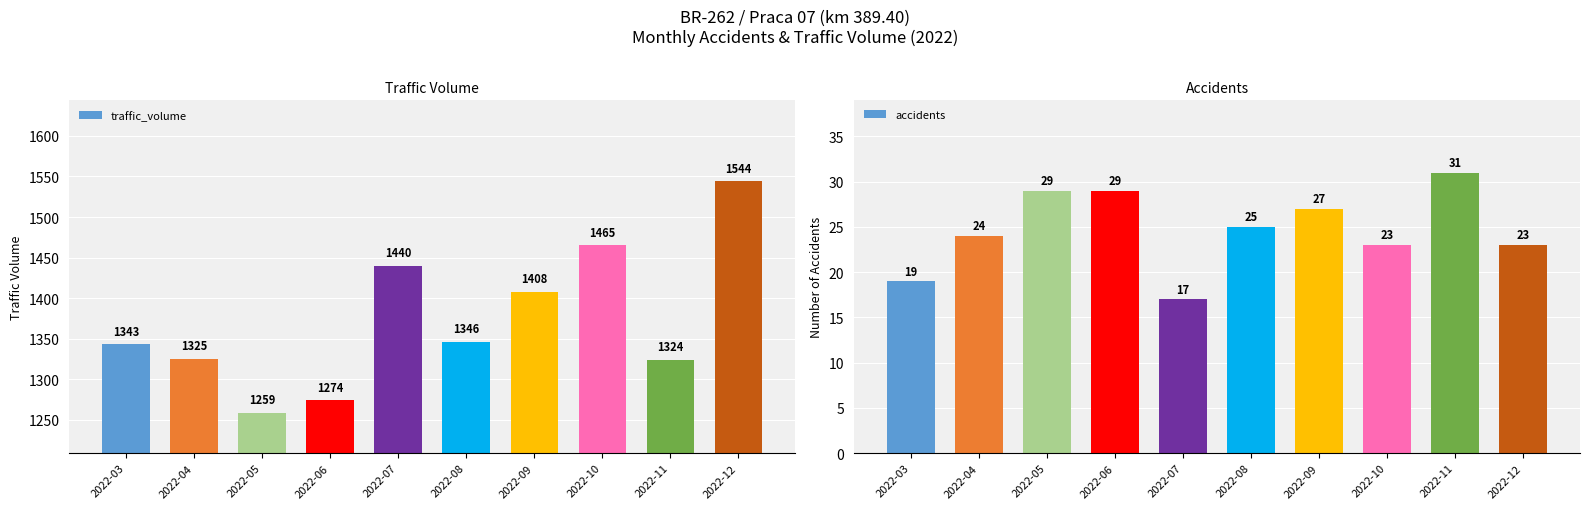

How many groups of bars are there?

10